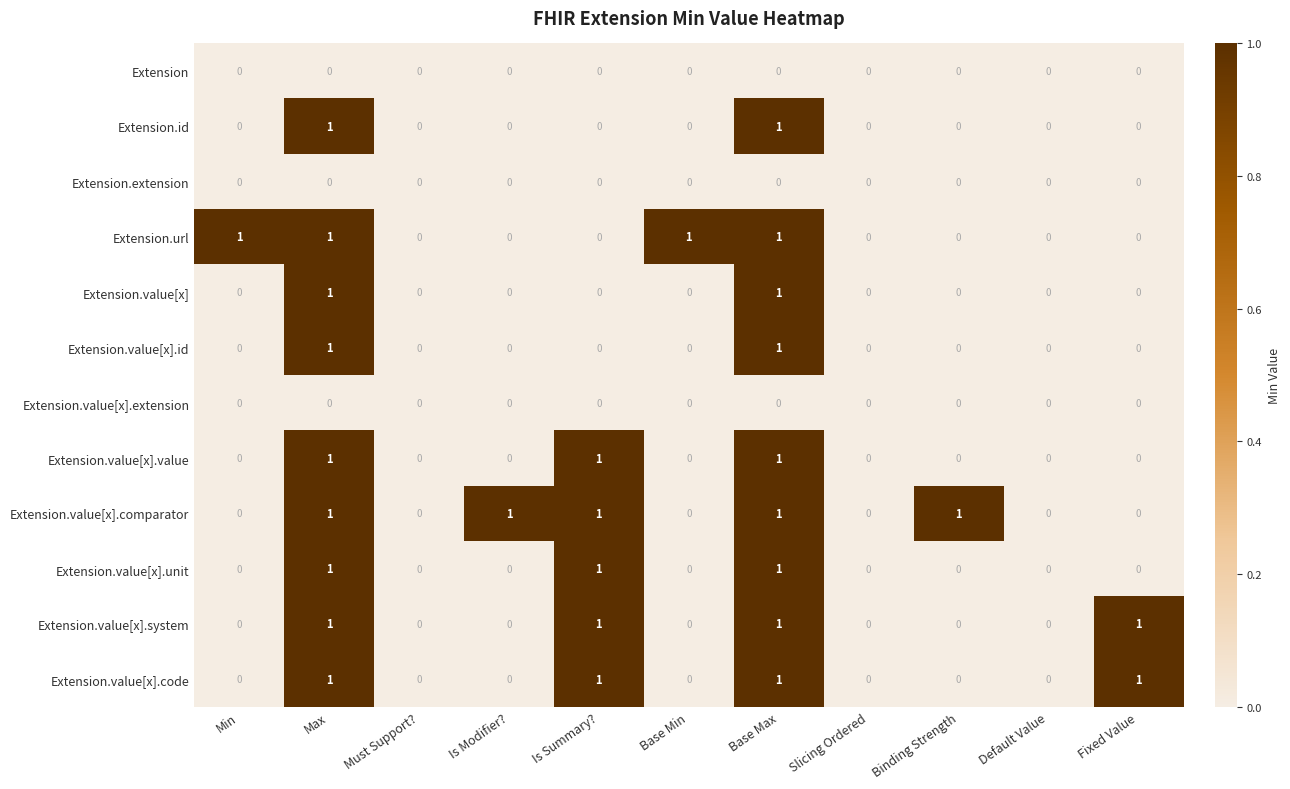

Is the value of Extension.value[x].comparator at Is Summary? greater than the value of Extension.url at Must Support??

Yes